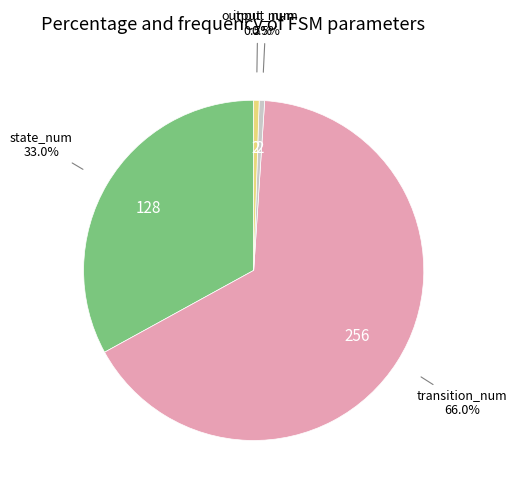

Does any single category account for the majority?

Yes